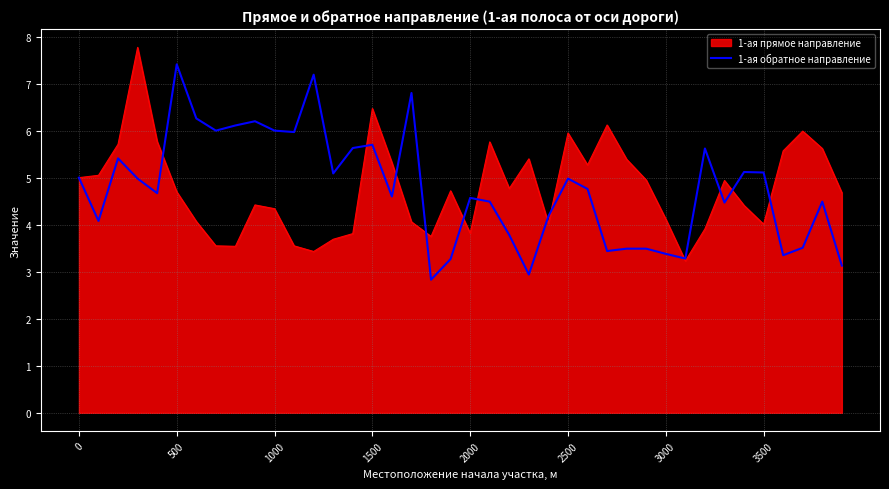

List the series in order of their peak value, highest first.

1-ая прямое направление, 1-ая обратное направление